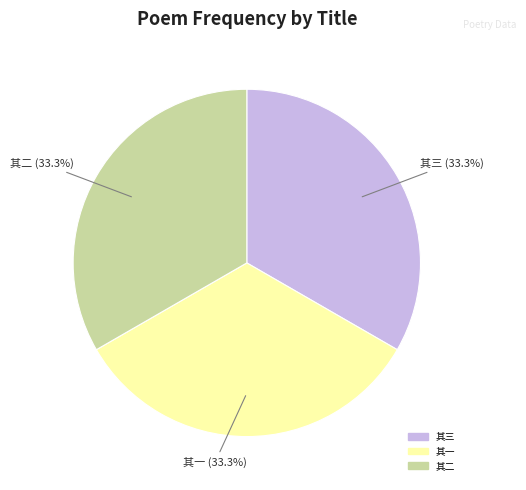

Is there a majority slice in this chart?

No